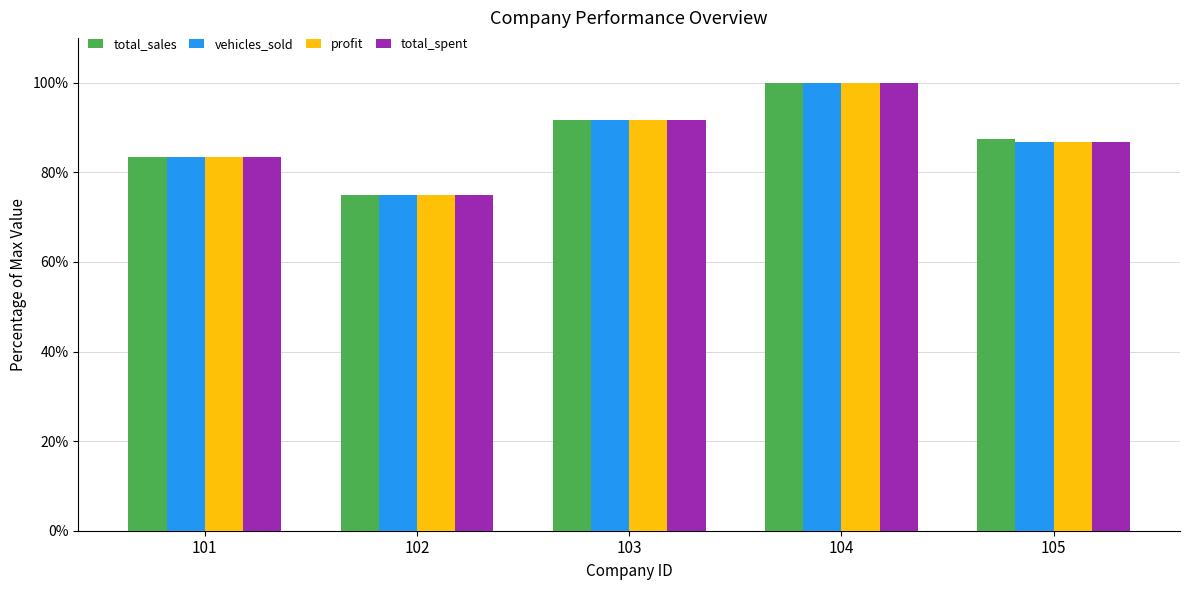

Does the chart contain stacked bars?

No